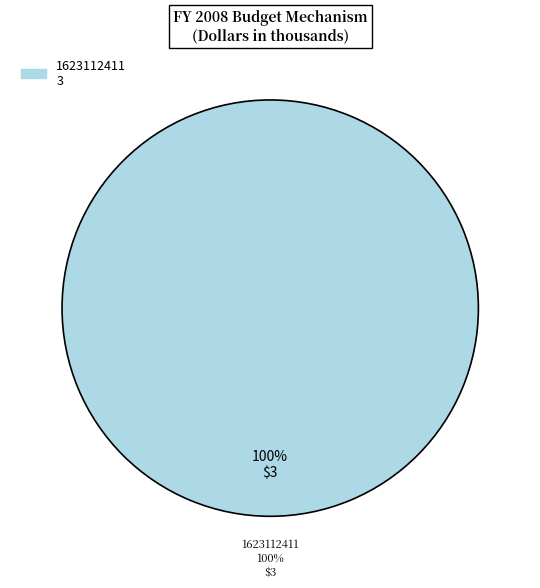

Count the number of slices in the pie.

2